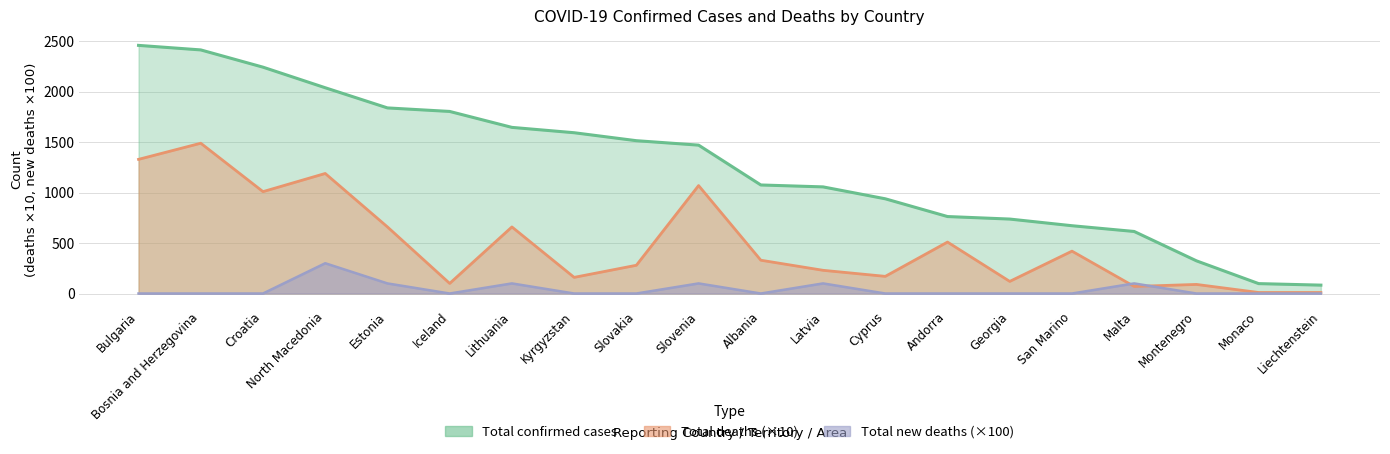

At which category is the sum across all series the highest?

Bosnia and Herzegovina